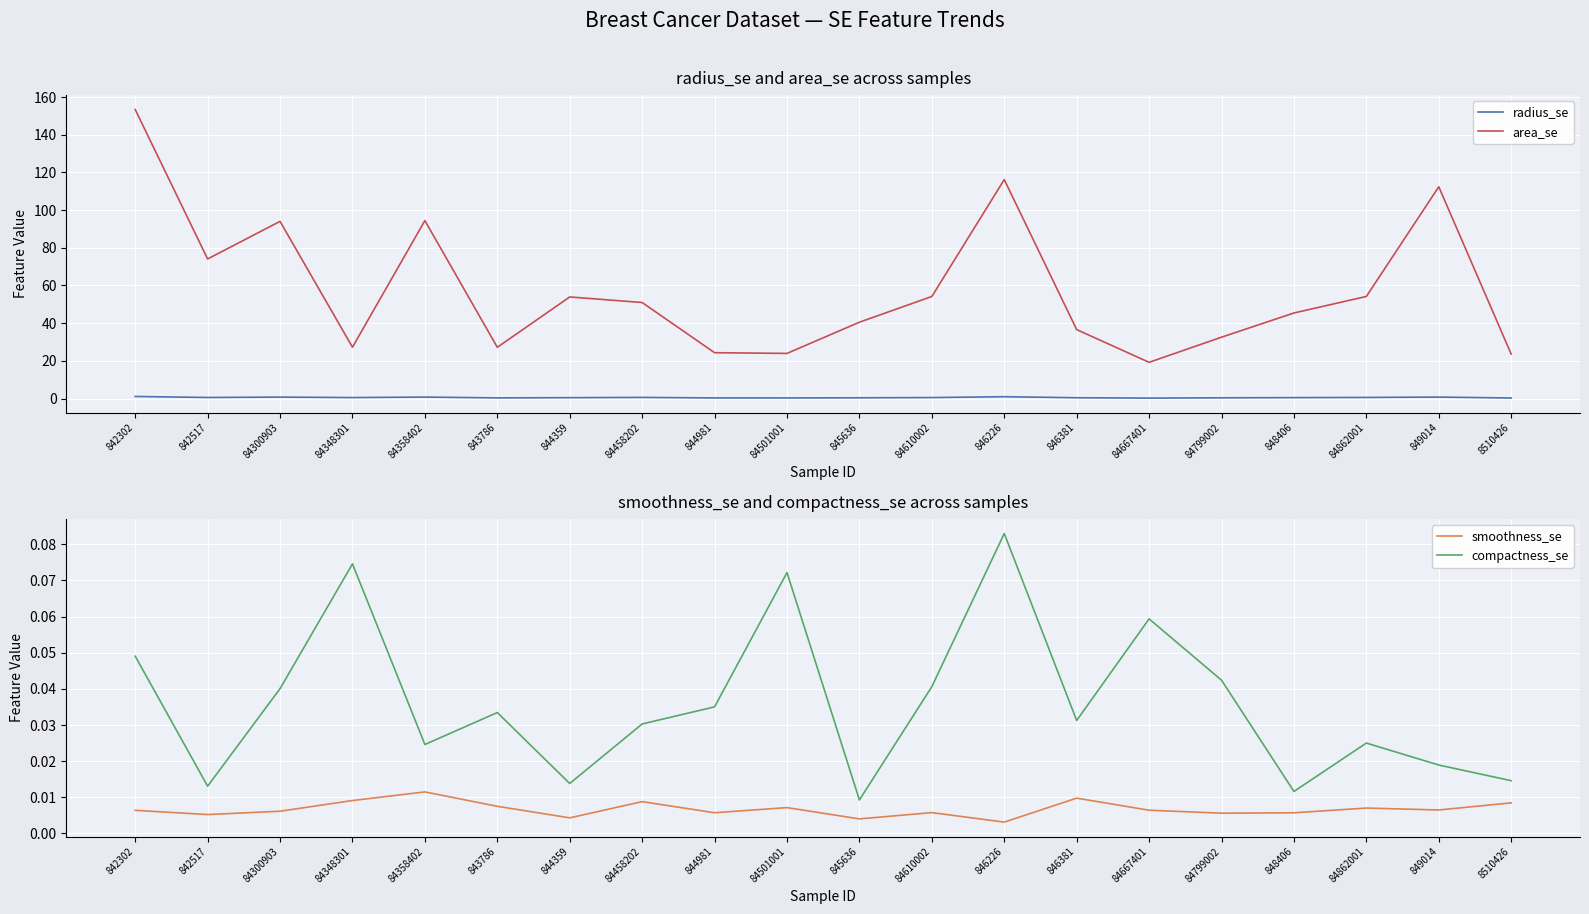

Does the chart display data point markers on the line(s)?

No